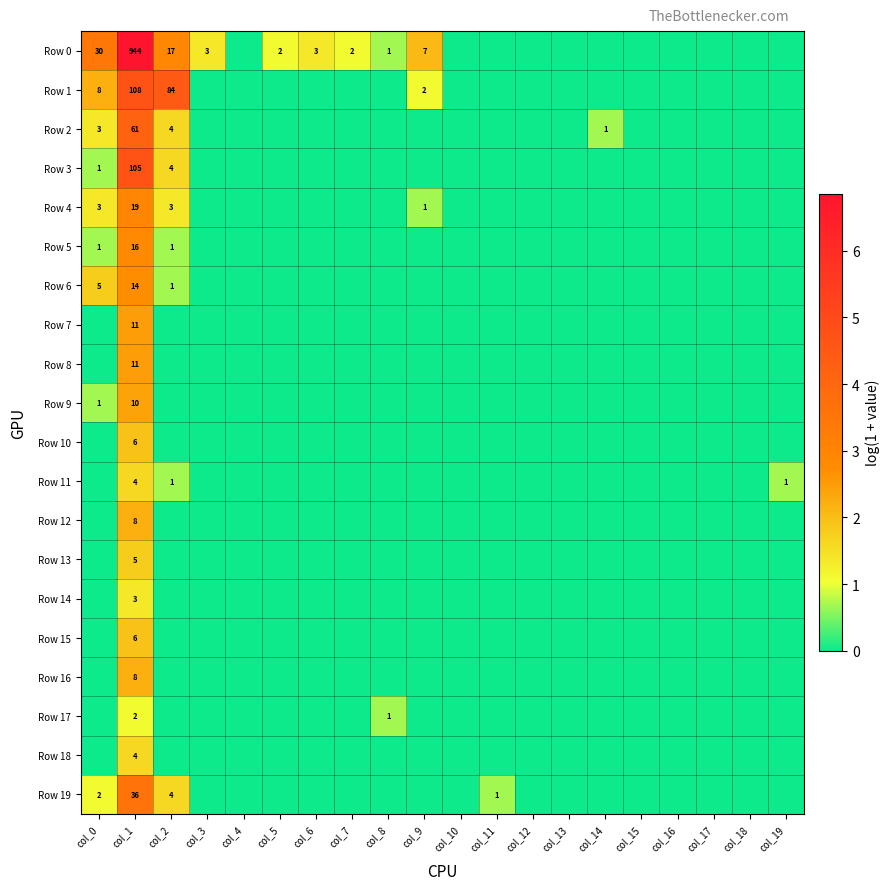

How many Row 6 values are between 0 and 1?

18